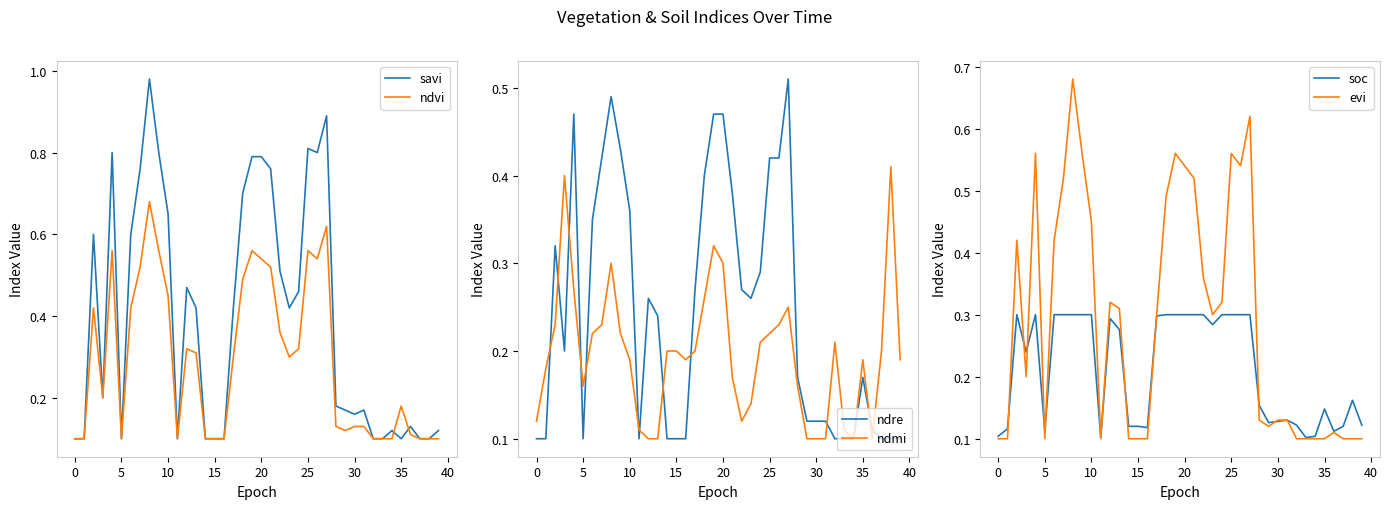

After their last crossing, which series has the higher values: ndre or ndmi?

ndmi